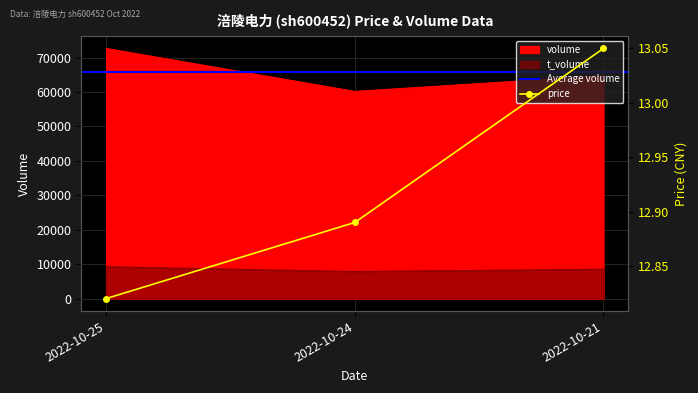

What is the average value of the price series?

12.9